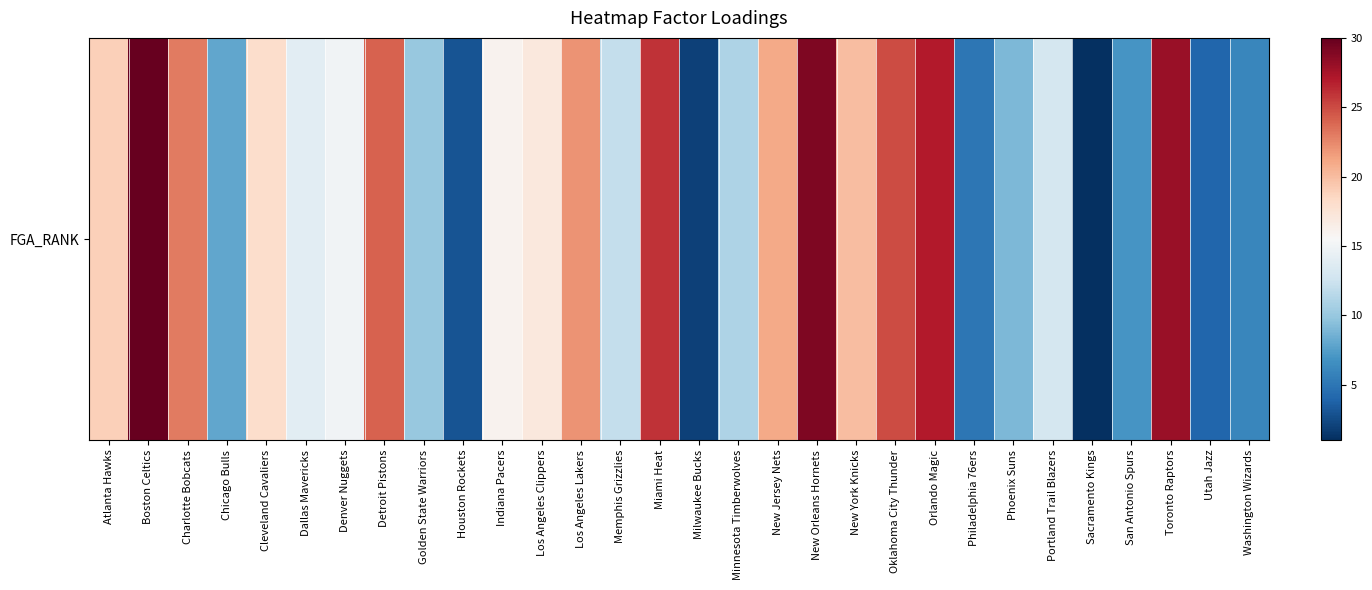

List the labels in order of value, smallest first.

Sacramento Kings, Milwaukee Bucks, Houston Rockets, Utah Jazz, Philadelphia 76ers, Washington Wizards, San Antonio Spurs, Chicago Bulls, Phoenix Suns, Golden State Warriors, Minnesota Timberwolves, Memphis Grizzlies, Portland Trail Blazers, Dallas Mavericks, Denver Nuggets, Indiana Pacers, Los Angeles Clippers, Cleveland Cavaliers, Atlanta Hawks, New York Knicks, New Jersey Nets, Los Angeles Lakers, Charlotte Bobcats, Detroit Pistons, Oklahoma City Thunder, Miami Heat, Orlando Magic, Toronto Raptors, New Orleans Hornets, Boston Celtics